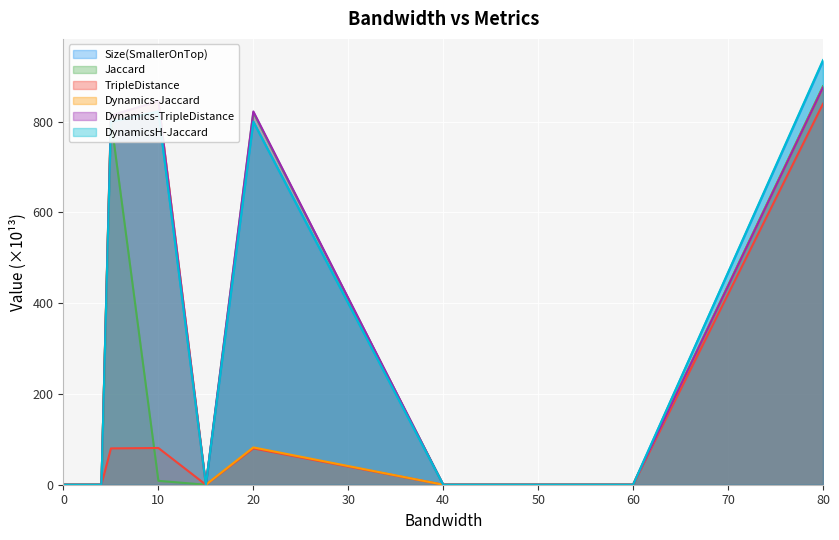

Does the chart display data point markers on the line(s)?

No